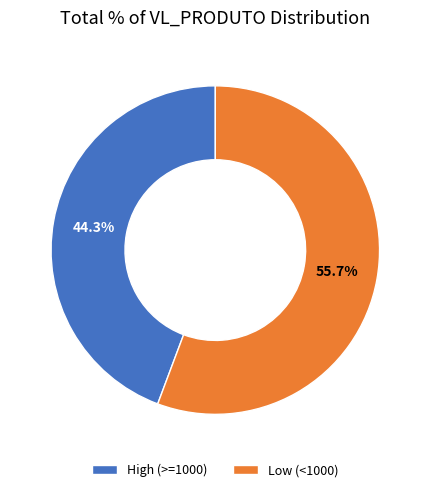

Does Low (<1000) account for over 50% of the chart?

Yes